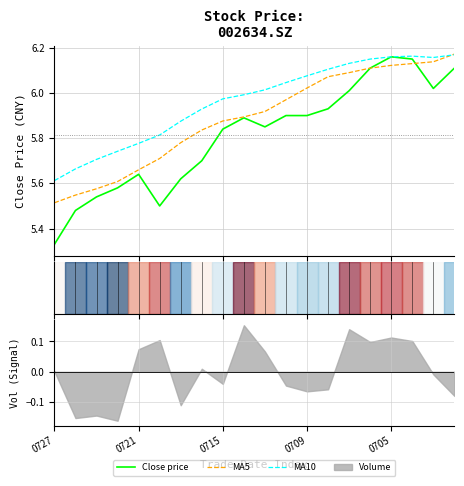

Which has a higher value, 9 or 19?

19